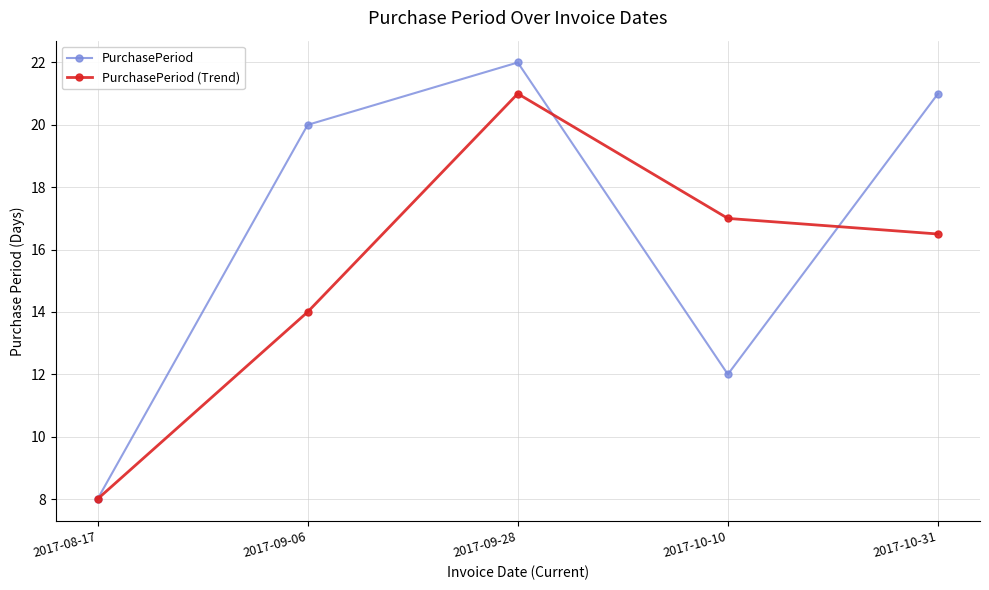

What is the label of the 4th point from the left?

2017-10-10